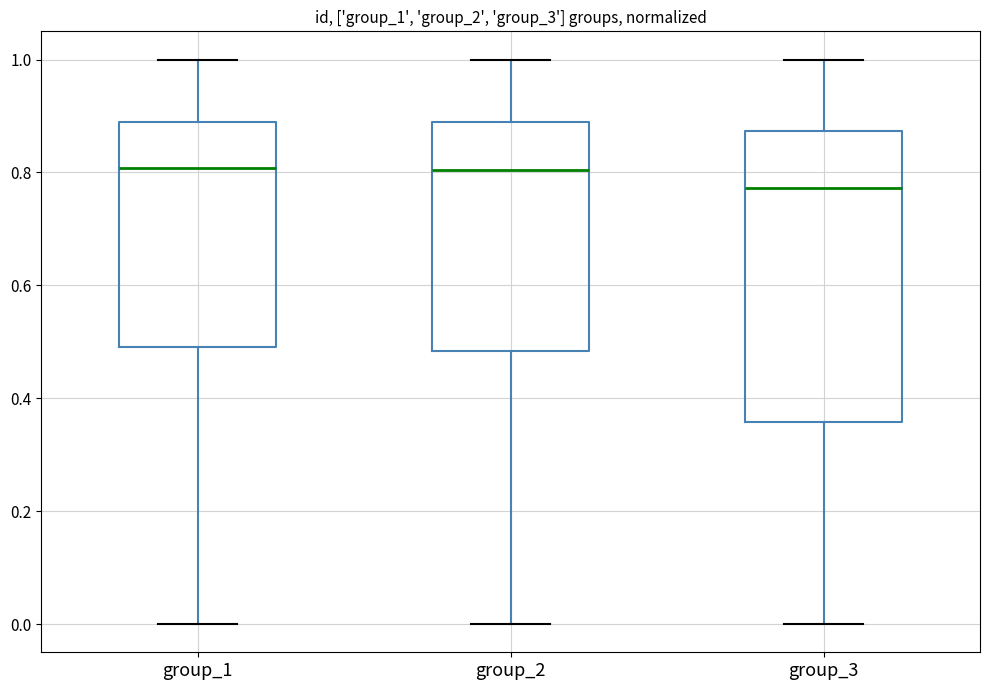

Which box is the tallest, from its lower edge to its upper edge?

group_3